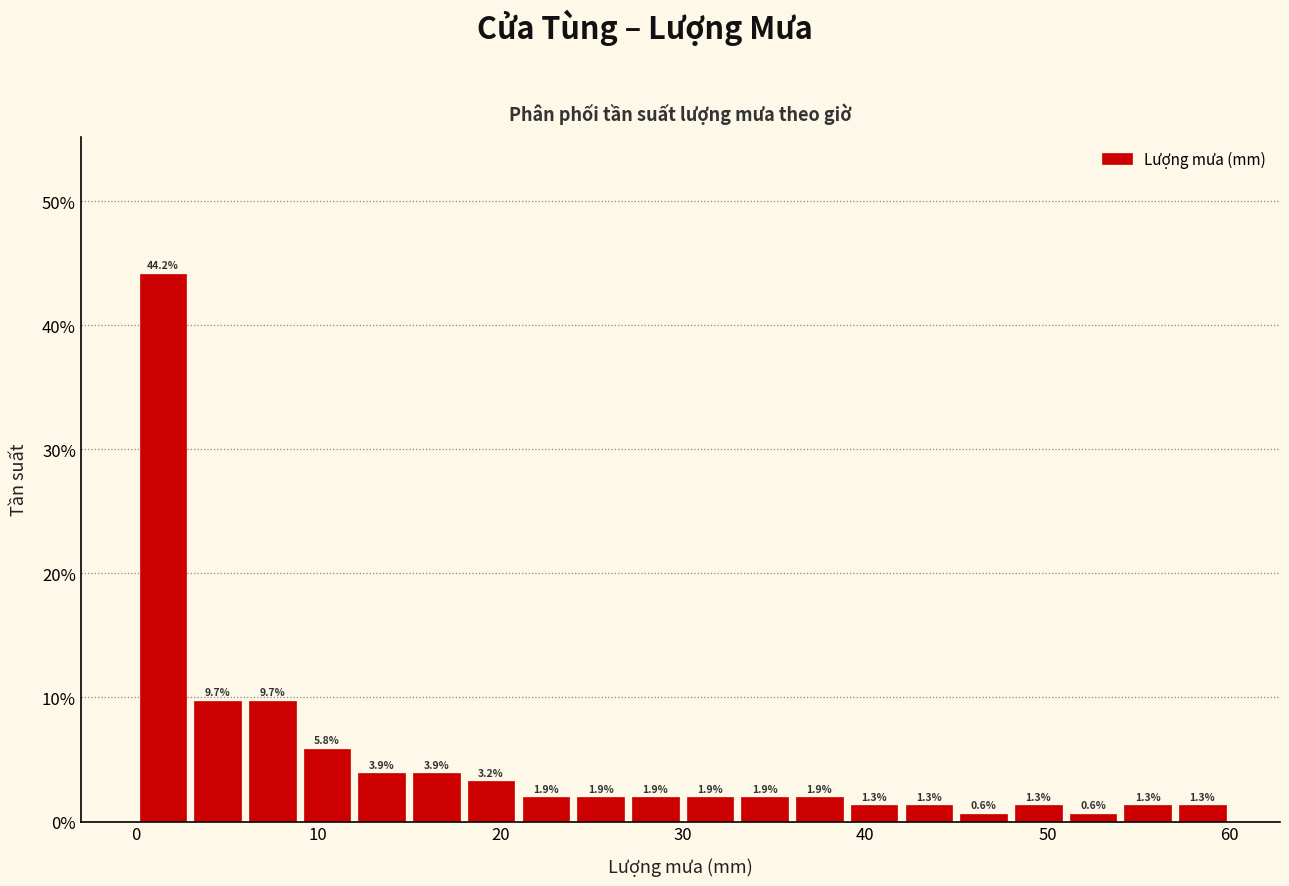

Around what value on the x-axis is the tallest bar? Give the approximate position of its centre, as read against the axis.

2